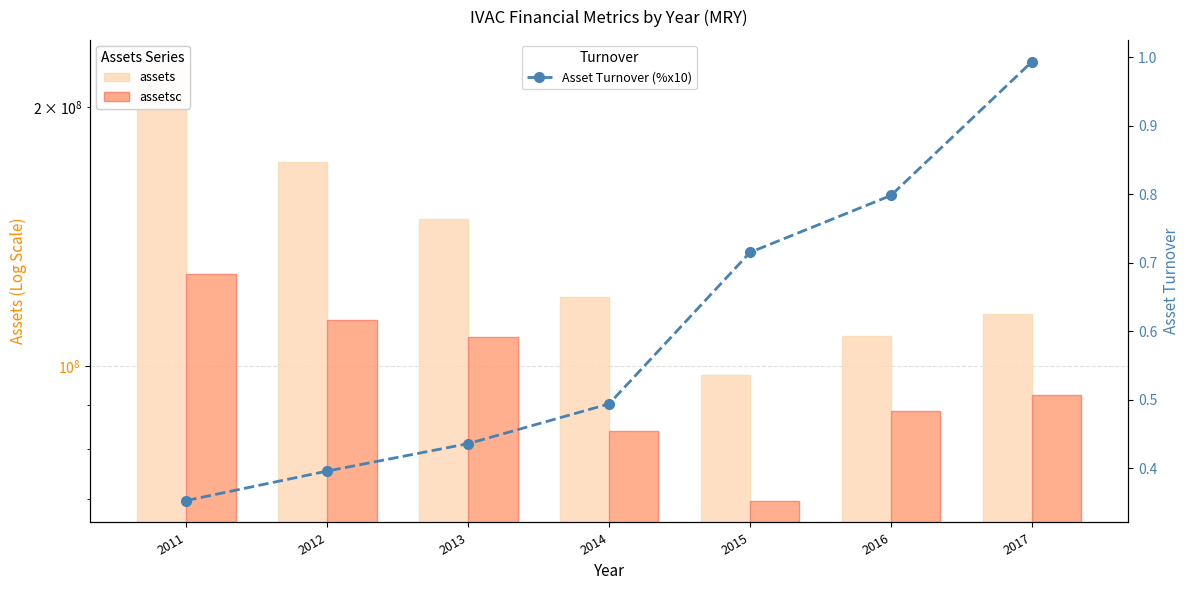

Which label corresponds to the smallest value in the chart?

2011